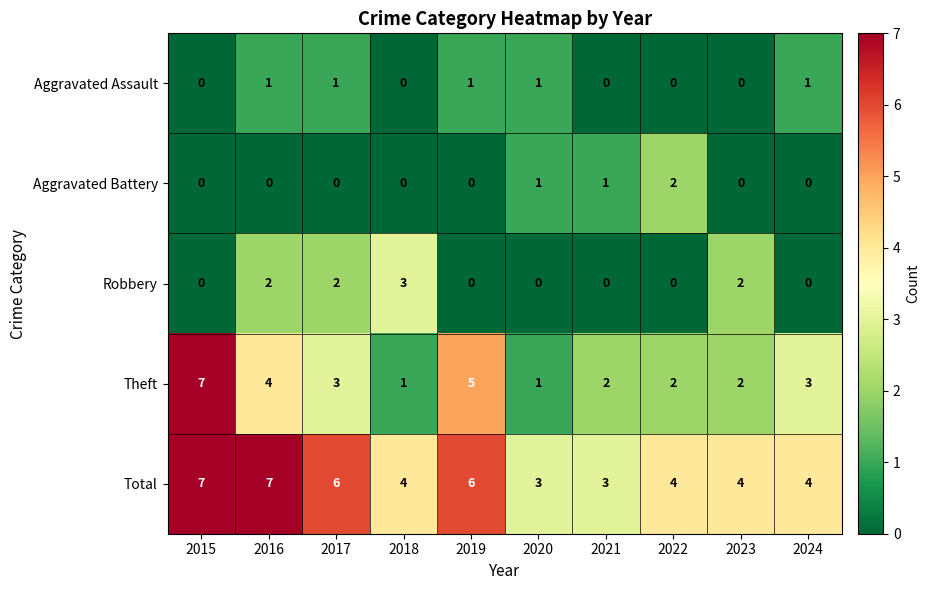

What is the difference between the maximum and minimum values in the Robbery series?

3